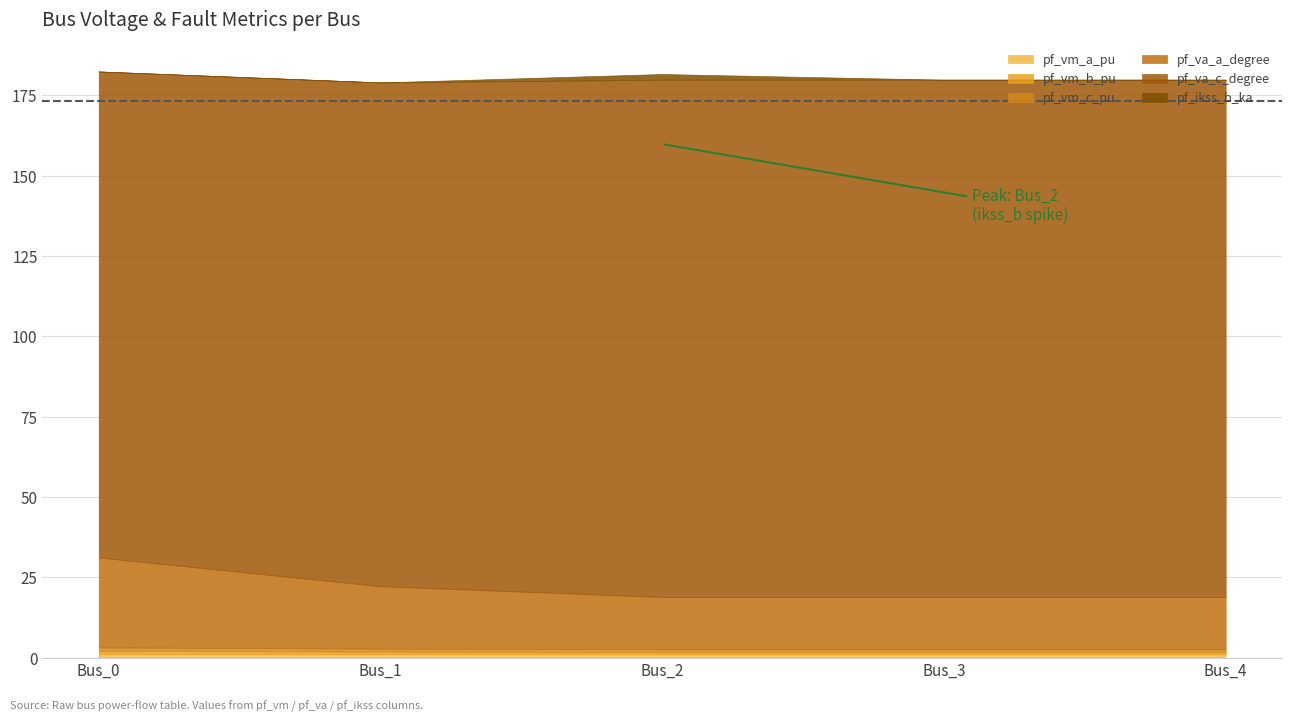

How many interior local valleys does the pf_vm_c_pu series have?

1